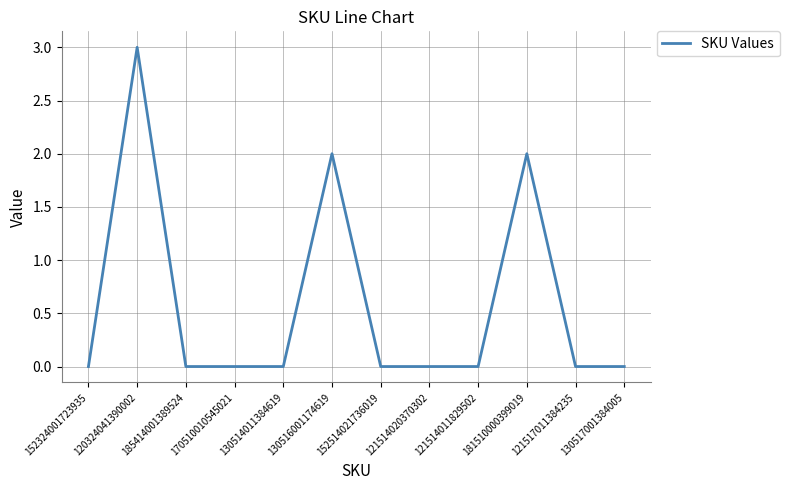

Is it true that the value at 121517011384235 is 0?

True